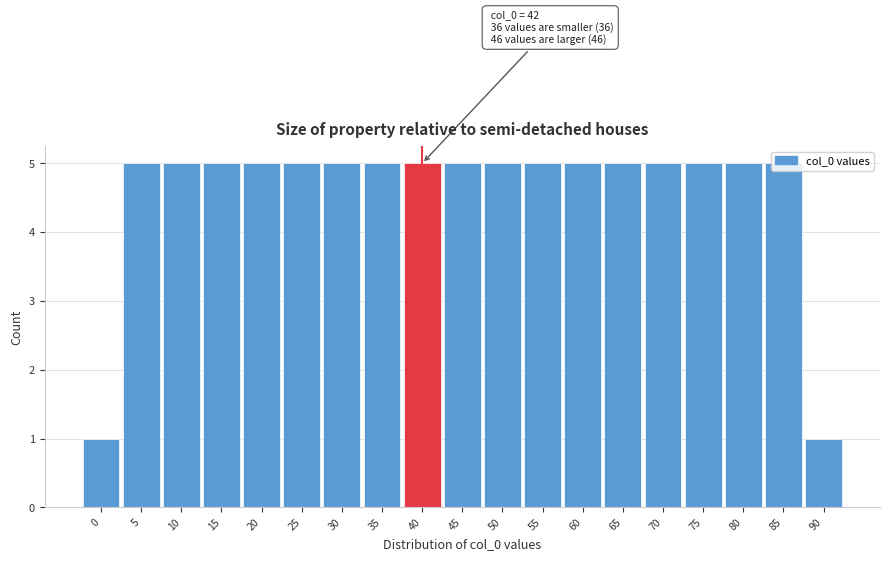

What is the difference between the second highest and second lowest values?

4